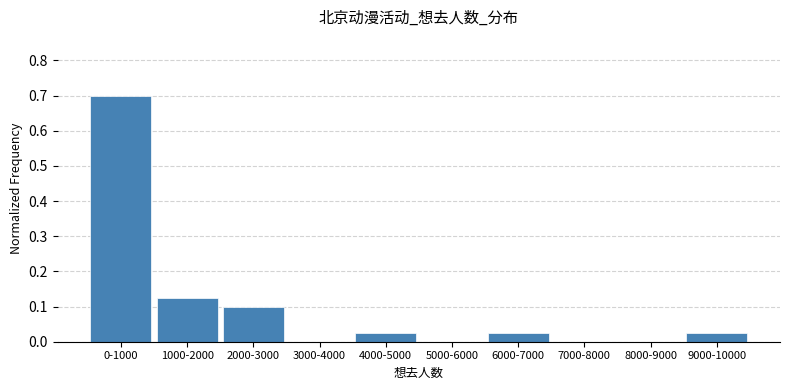

What is the change in value from 0-1000 to 3000-4000?

-0.7